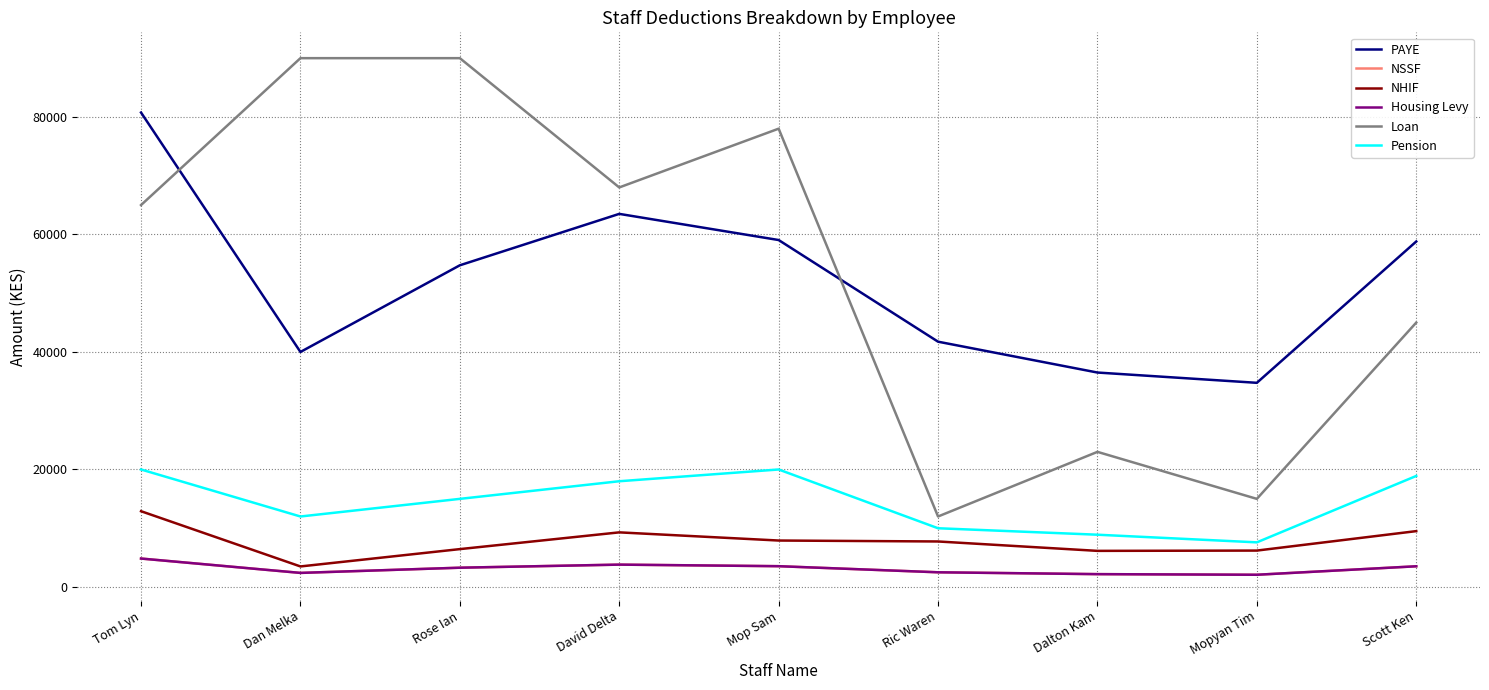

What is the value of the PAYE point at the 5th from the left?

59050